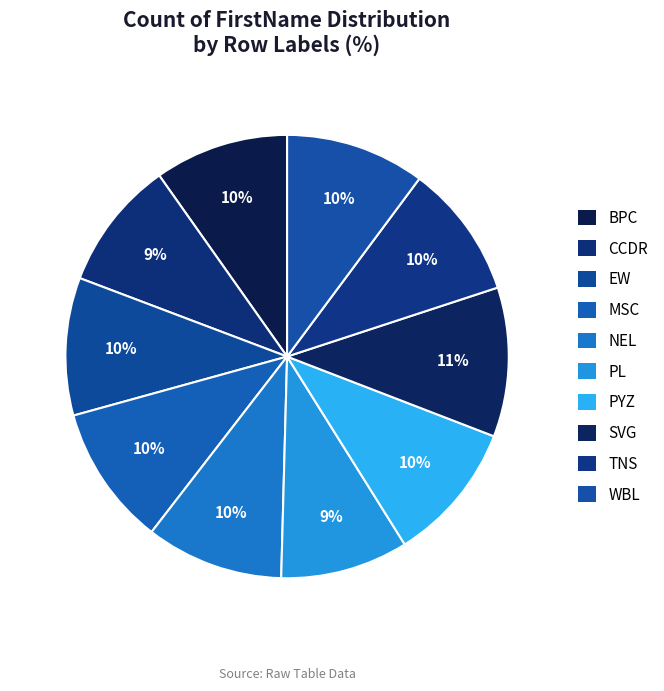

Which category has the smallest portion of the pie?

PL